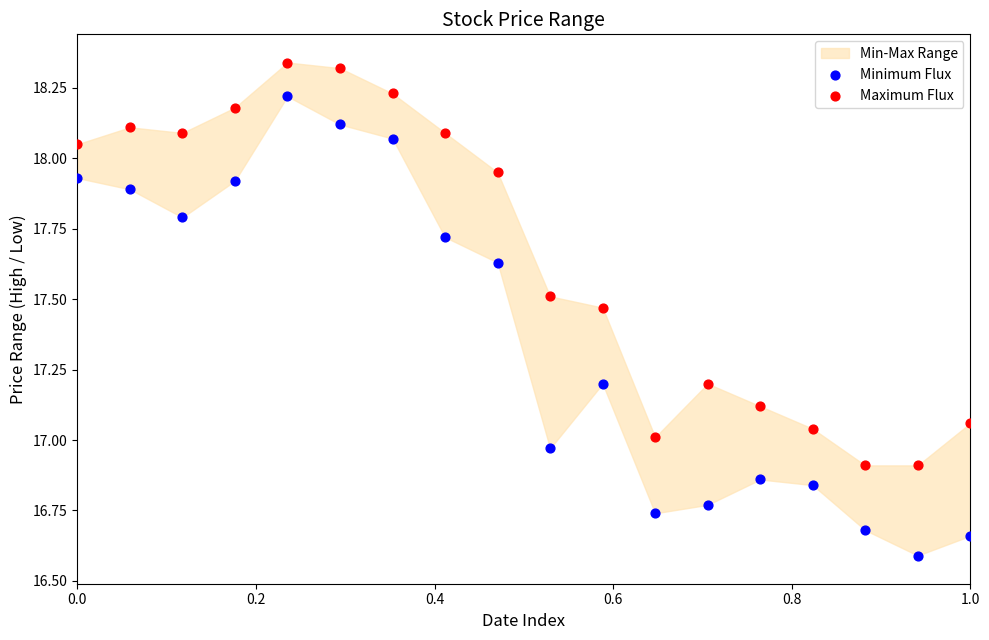

Which series has the widest spread of Y values?

Minimum Flux